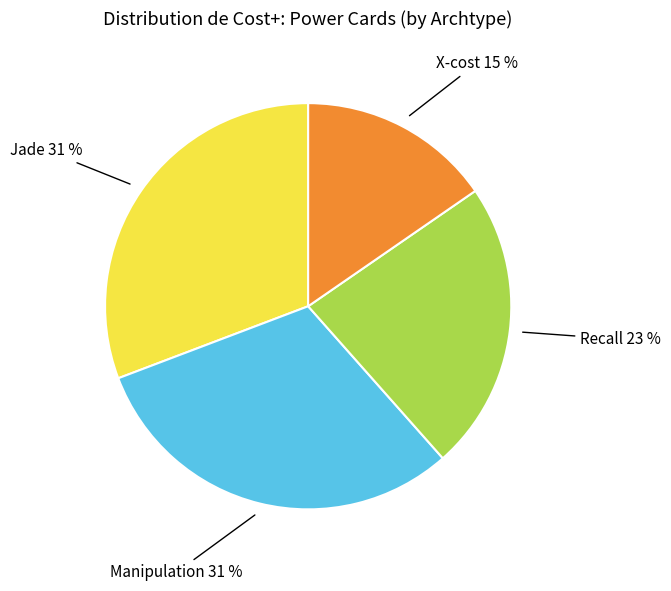

How many slices are in this pie chart?

4